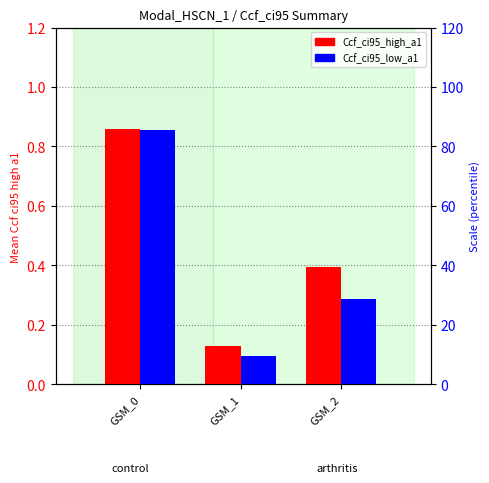

Count the Ccf_ci95_high_a1 values in the range 0 to 1.

3